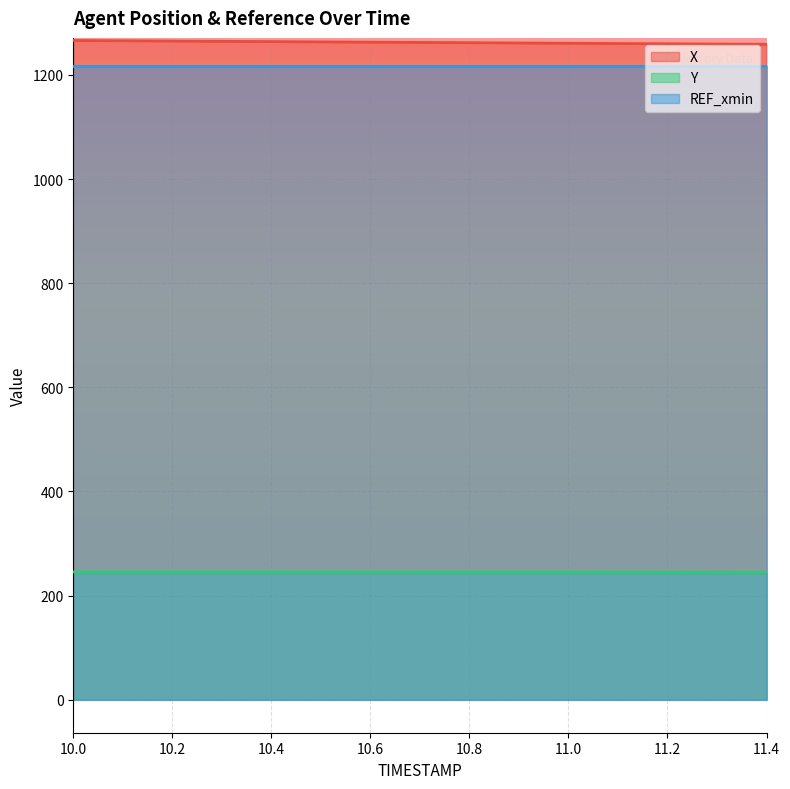

Between 10.4 and 10.1, which is larger?

10.1